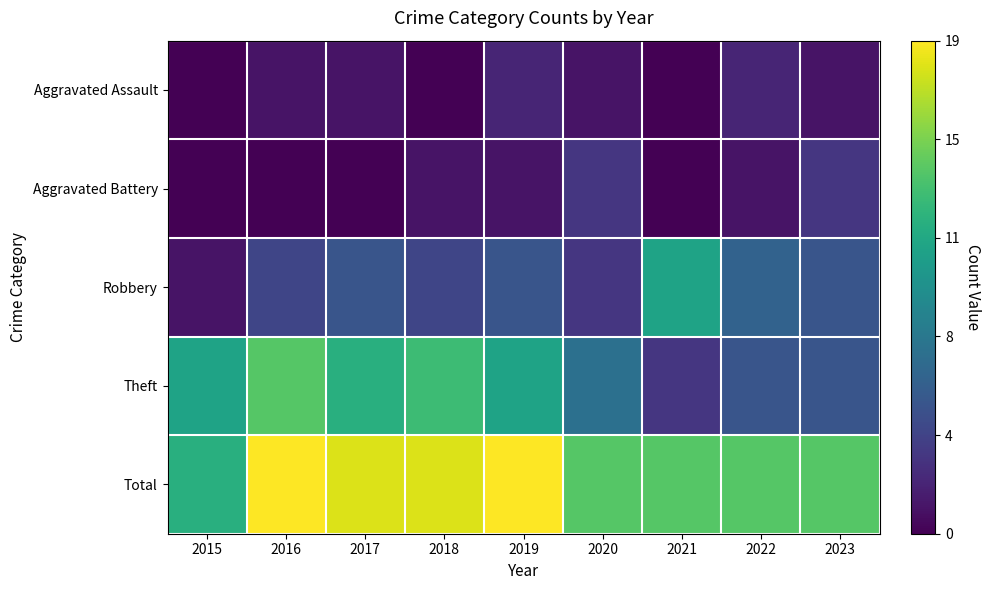

At which category is the sum across all series the highest?

2016